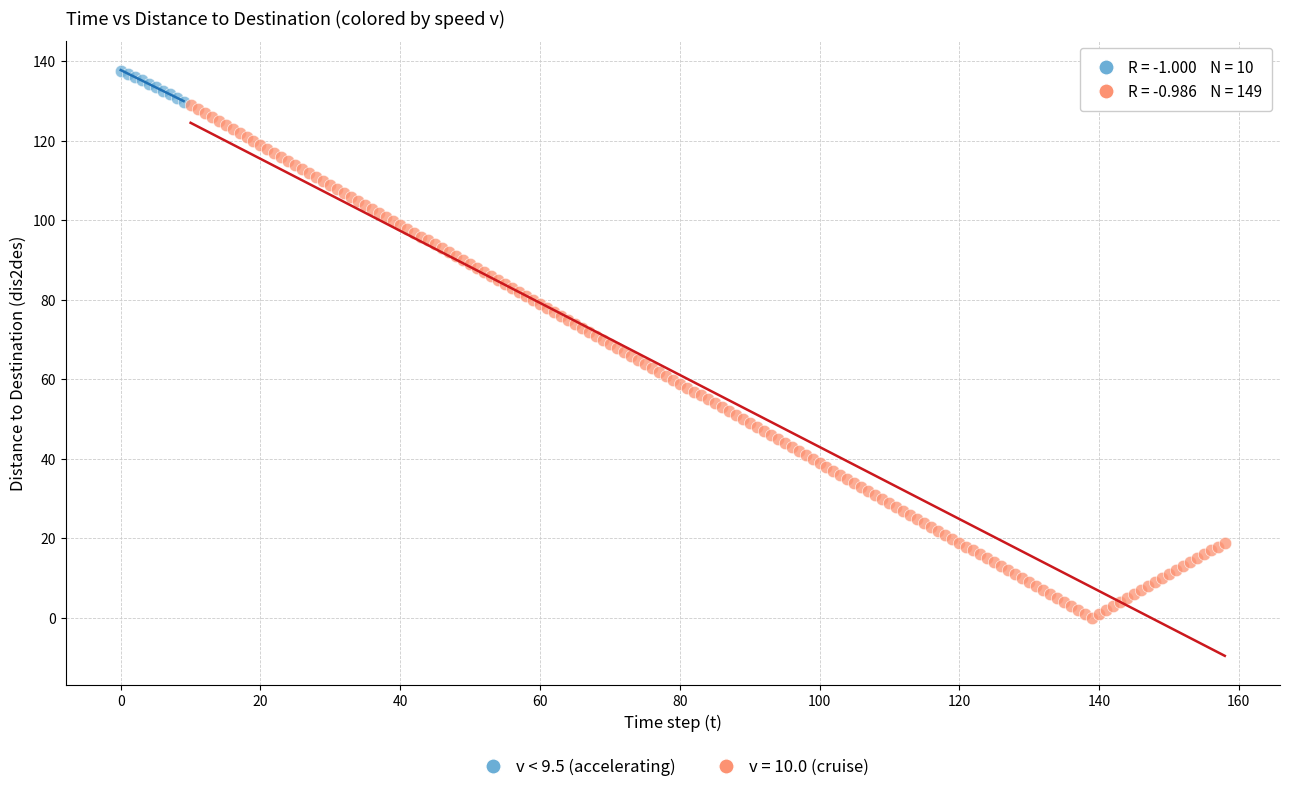

Which series reaches the minimum Y coordinate?

v = 10.0 (cruise)